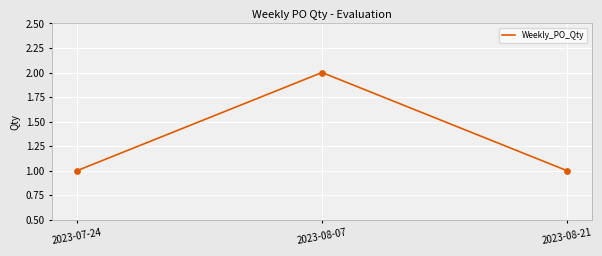

What is the change in value from 2023-08-07 to 2023-08-21?

-1